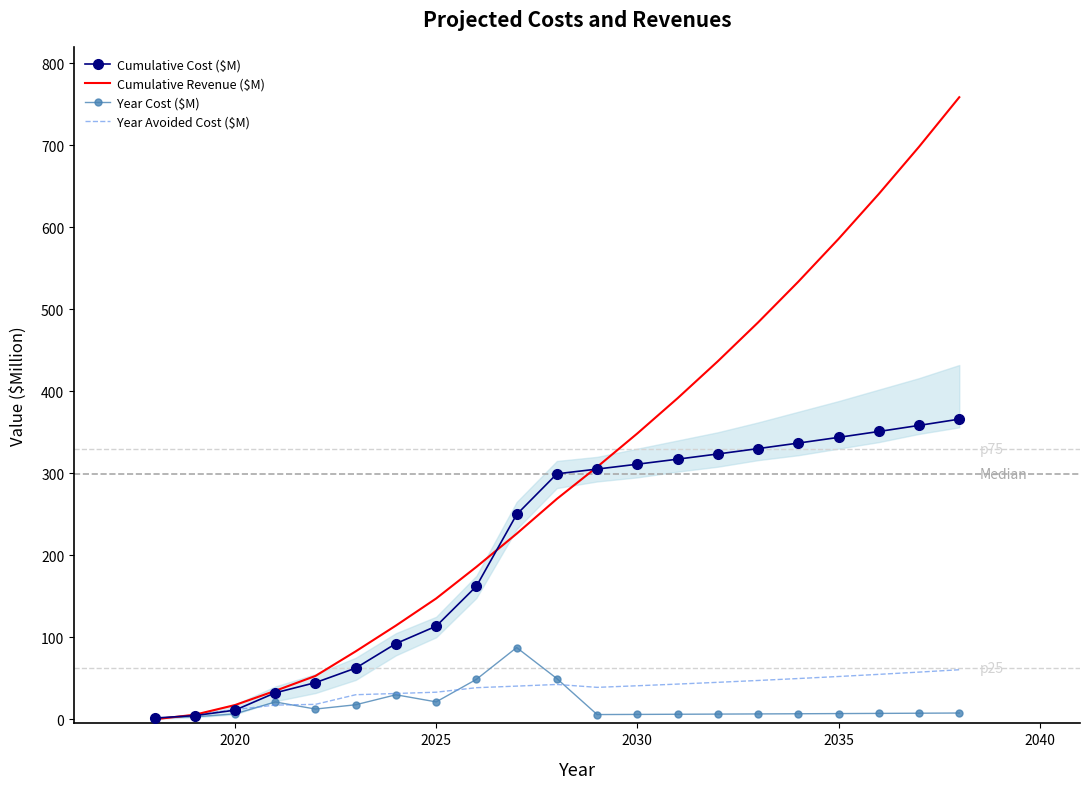

What is the maximum value shown in the chart?

758.6